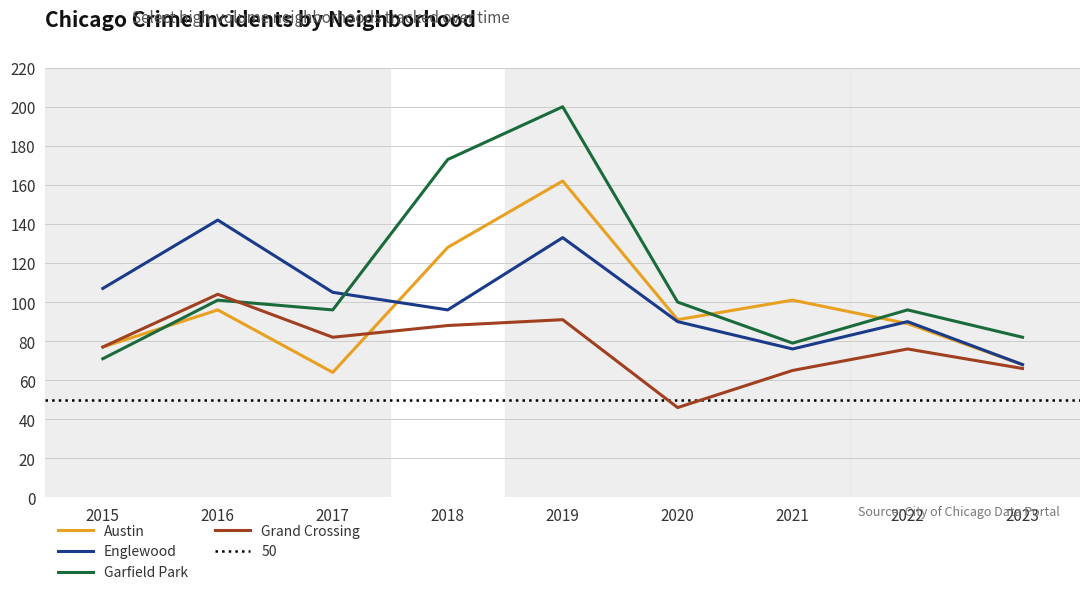

Reading left to right, what are all the values shown in this chart?

Austin: 77	96	64	128	162	91	101	89	68
Englewood: 107	142	105	96	133	90	76	90	68
Garfield Park: 71	101	96	173	200	100	79	96	82
Grand Crossing: 77	104	82	88	91	46	65	76	66